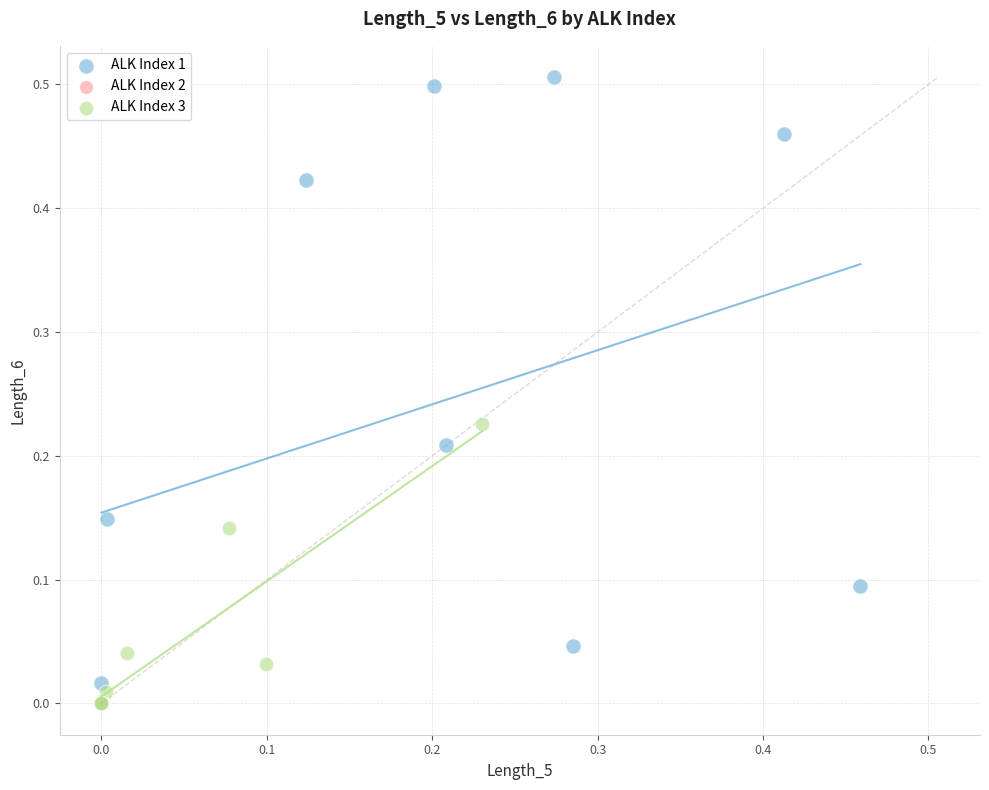

What are all the series names shown in the legend?

ALK Index 1, ALK Index 2, ALK Index 3